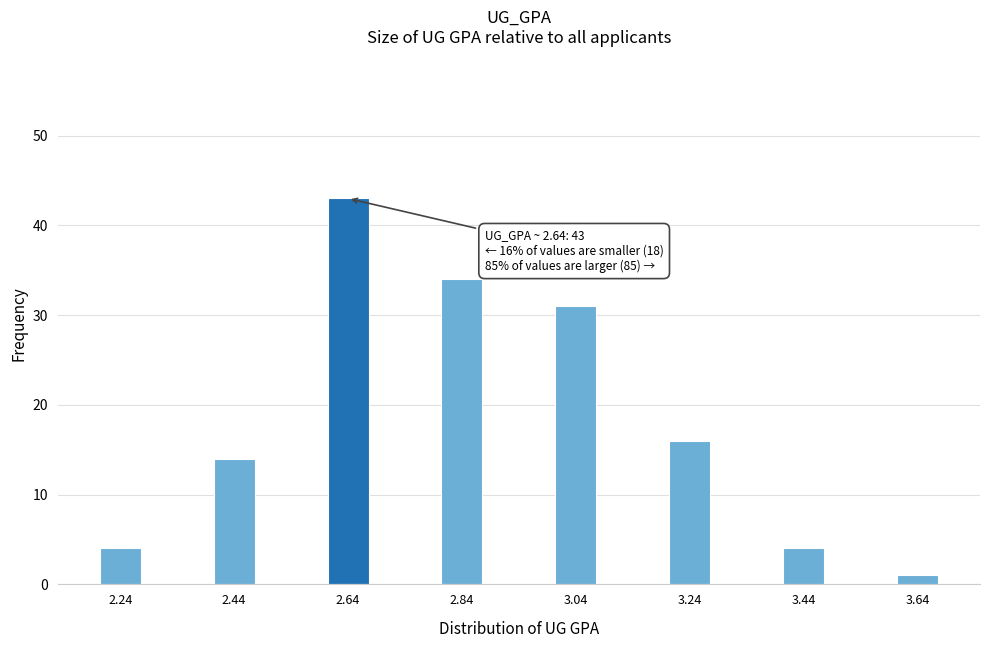

Reading left to right, extract all data points from this chart.

2.24=4	2.44=14	2.64=43	2.84=34	3.04=31	3.24=16	3.44=4	3.64=1